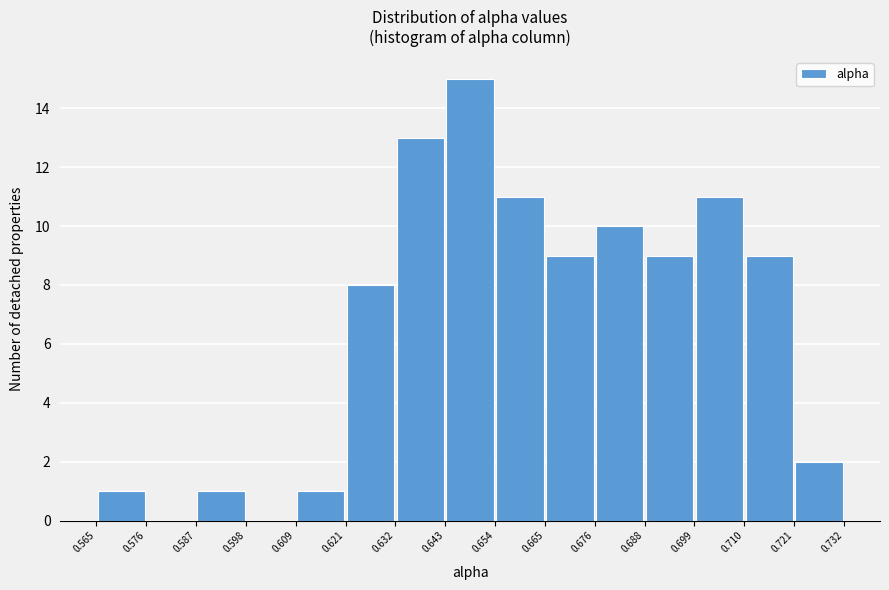

Reading left to right, transcribe this chart: for each bar, give the range it covers on the x-axis and its height. The values are not printed on the chart, so give them approximately, as read against the axis.

0.565 to 0.576: 1
0.576 to 0.587: 0
0.587 to 0.598: 1
0.598 to 0.609: 0
0.609 to 0.621: 1
0.621 to 0.632: 8
0.632 to 0.643: 13
0.643 to 0.654: 15
0.654 to 0.665: 11
0.665 to 0.676: 9
0.676 to 0.688: 10
0.688 to 0.699: 9
0.699 to 0.710: 11
0.710 to 0.721: 9
0.721 to 0.732: 2